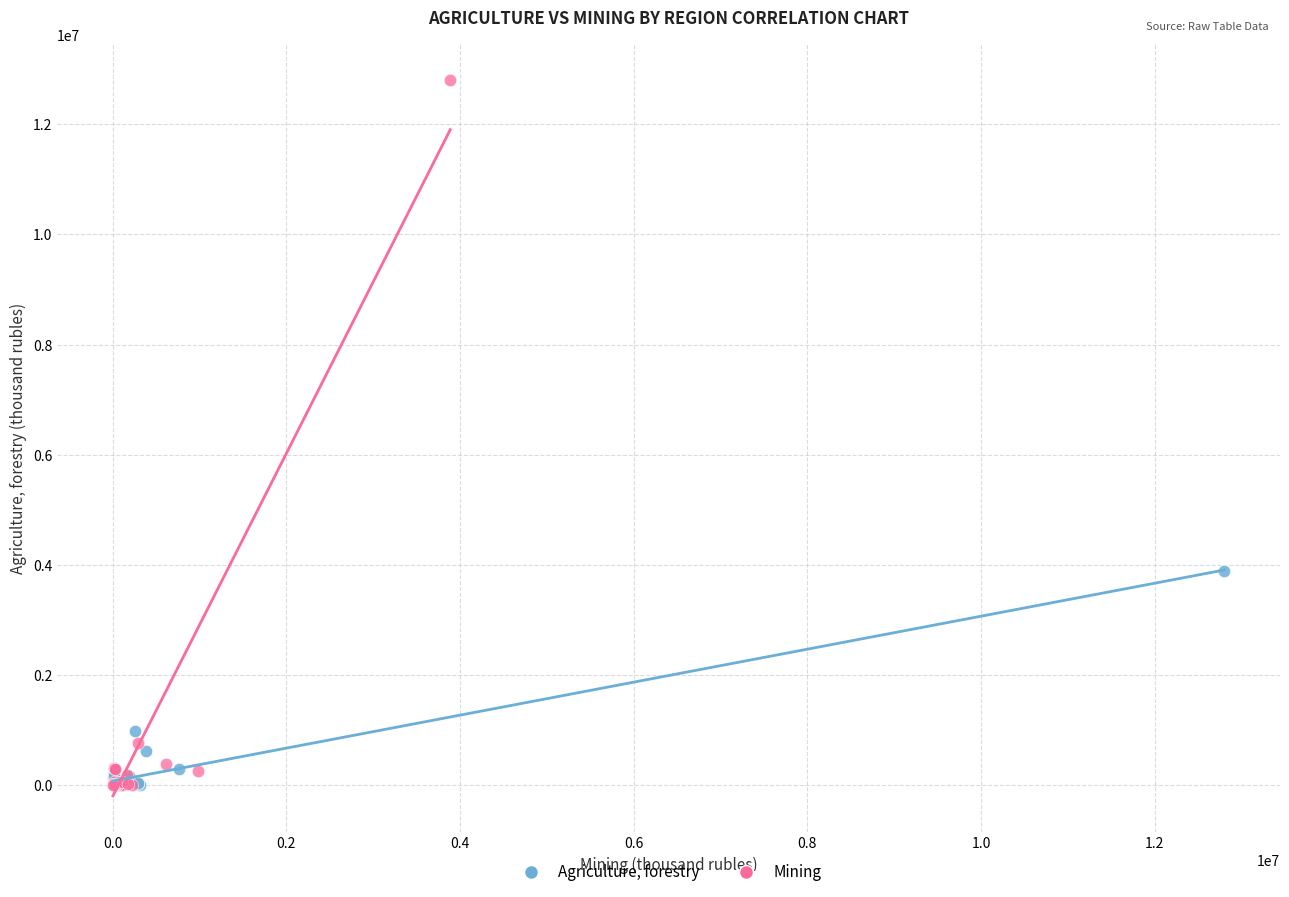

Which series reaches the maximum Y coordinate?

Mining